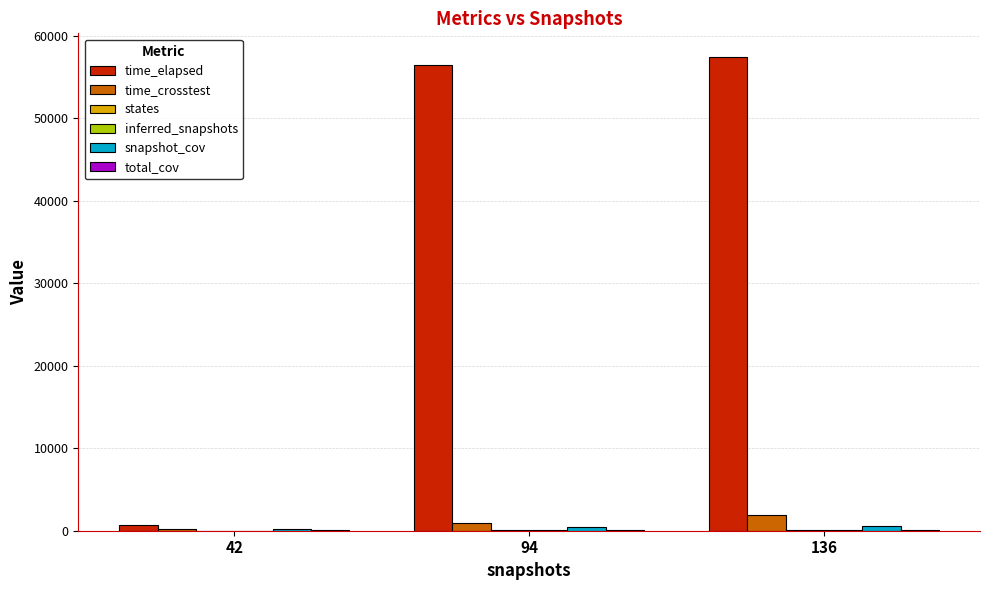

Which series changed the most between 42 and 94?

time_elapsed